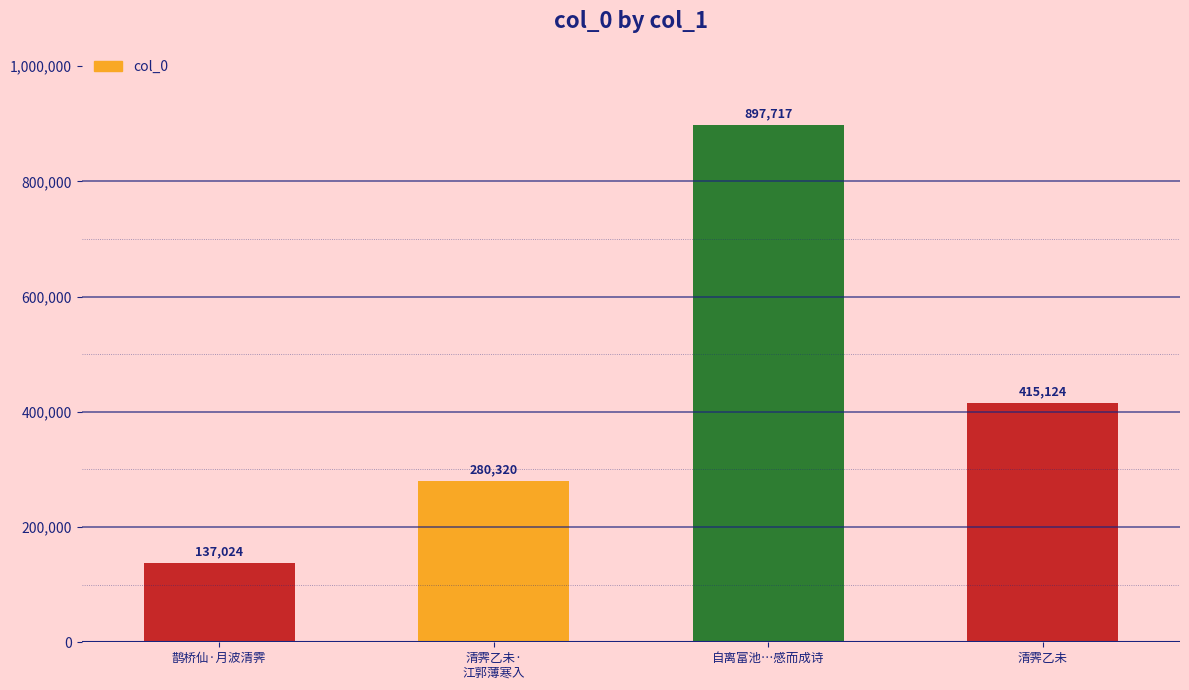

How many bars are there in total?

4